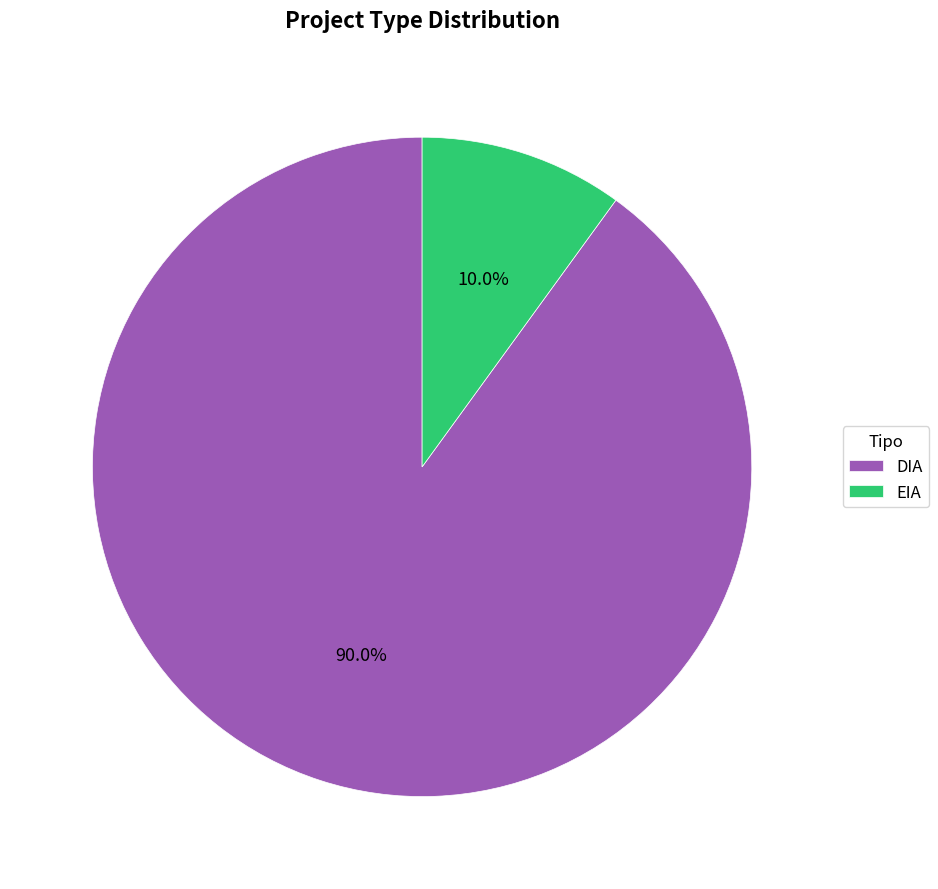

Rank the categories by value from lowest to highest.

EIA, DIA